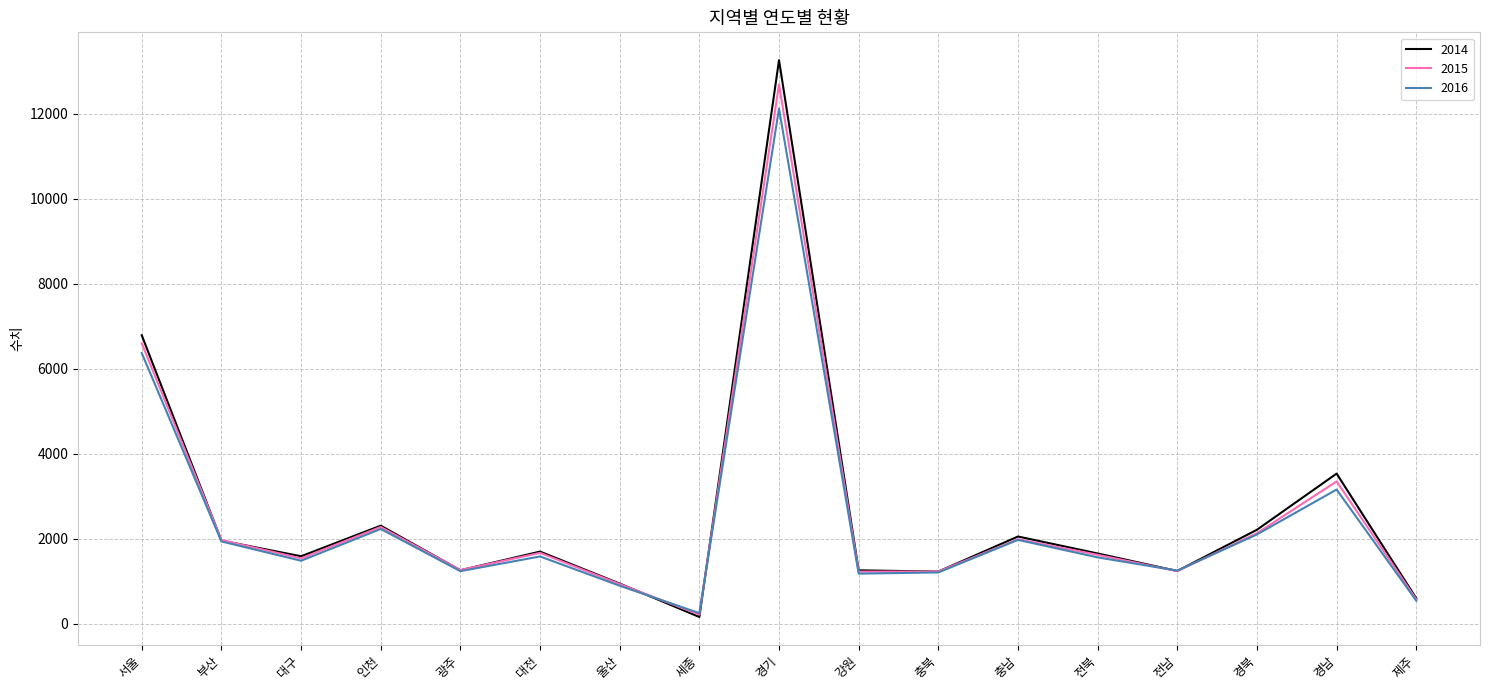

How many interior local peaks does the 2016 series have?

5